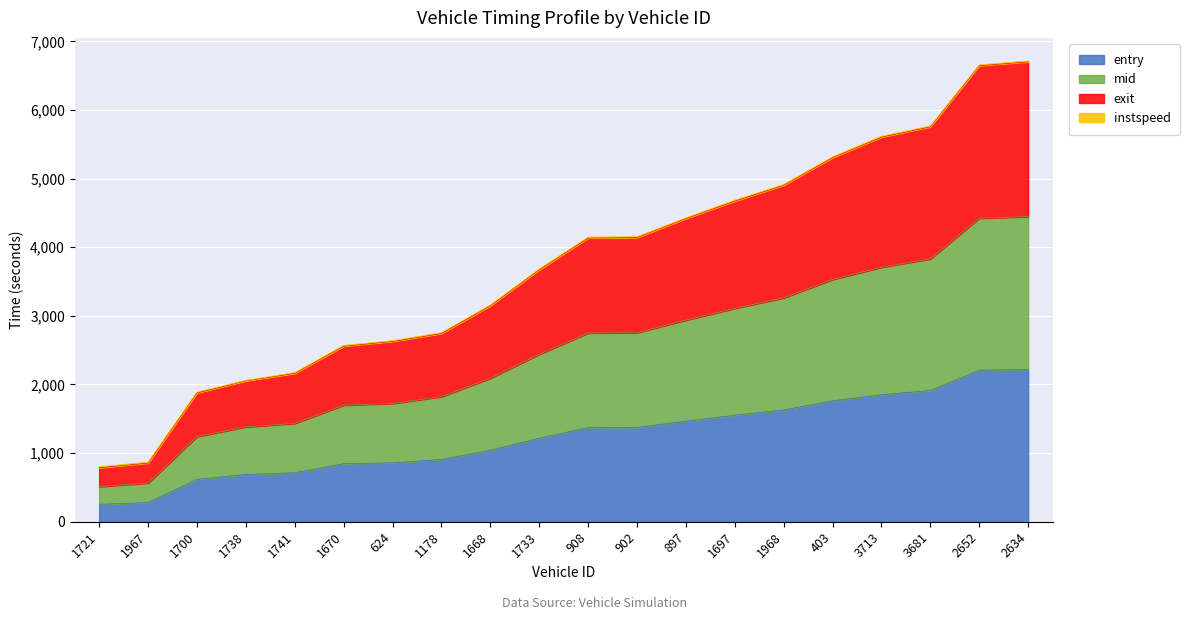

The value of entry at 624 is 858.5. True or false?

True